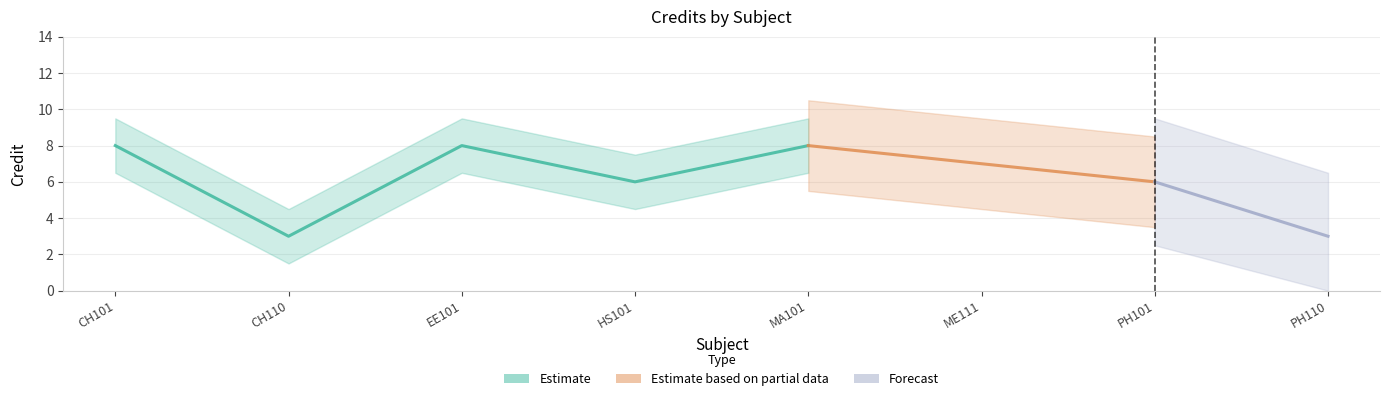

Rank the categories by value from lowest to highest.

CH110, PH110, HS101, PH101, ME111, CH101, EE101, MA101